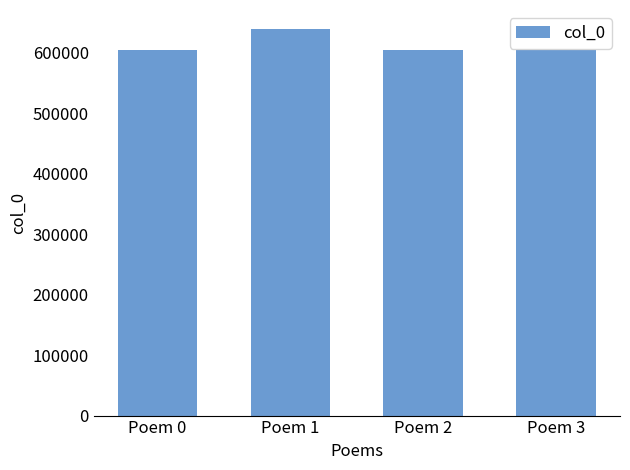

What is the greatest value displayed?

638811